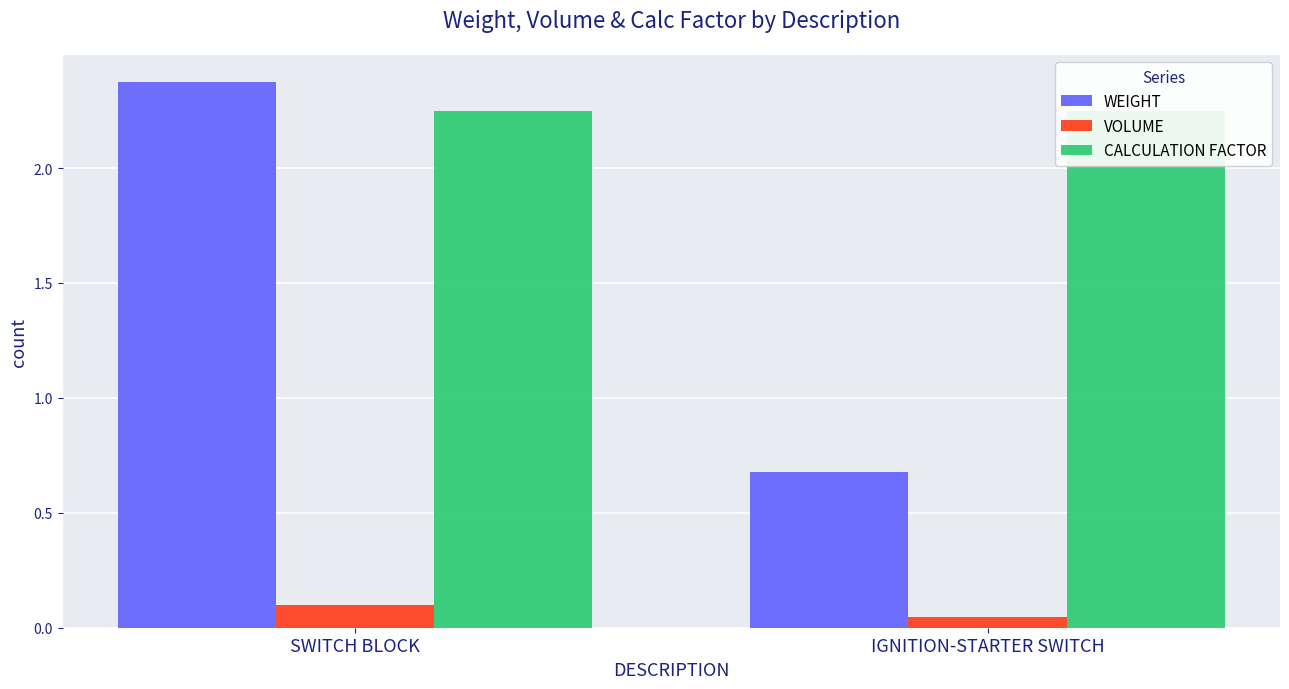

The VOLUME series shows 0.1 at IGNITION-STARTER SWITCH. True or false?

False